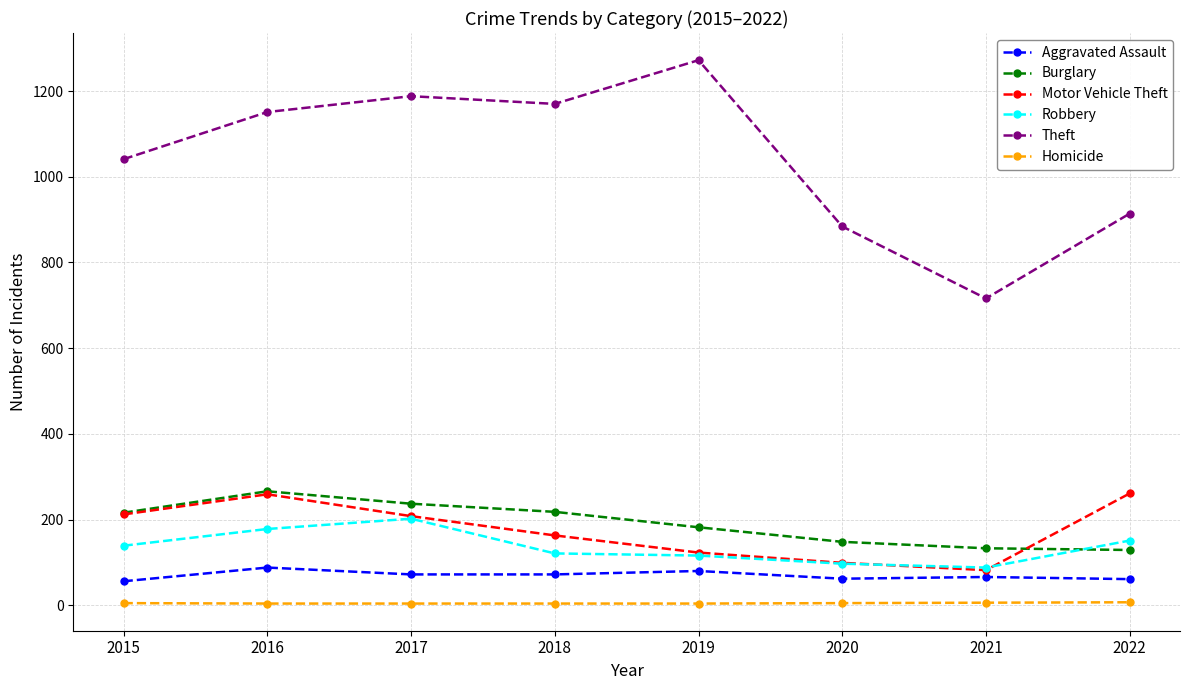

Is it true that Homicide equals 4 at 2017?

True